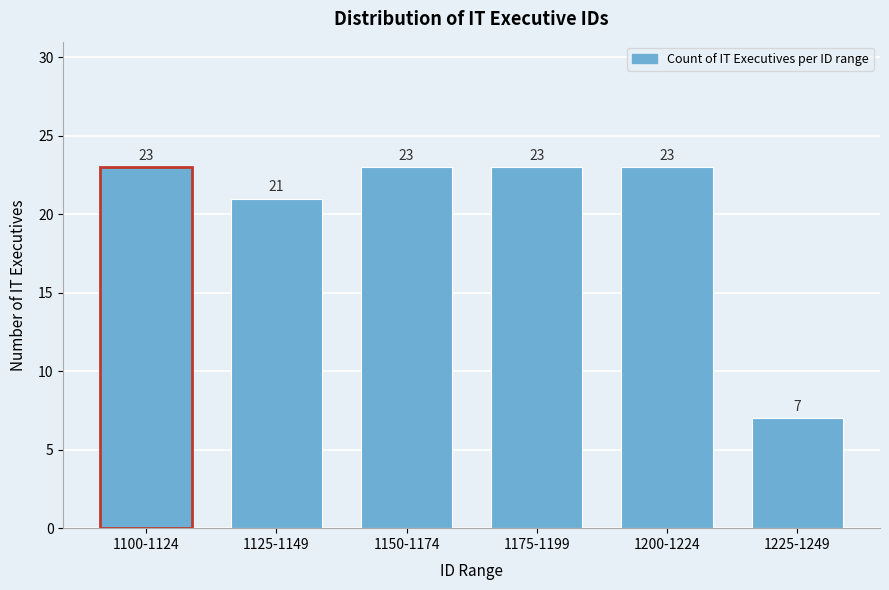

Reading left to right, transcribe all the data shown in this chart.

1100-1124=23	1125-1149=21	1150-1174=23	1175-1199=23	1200-1224=23	1225-1249=7